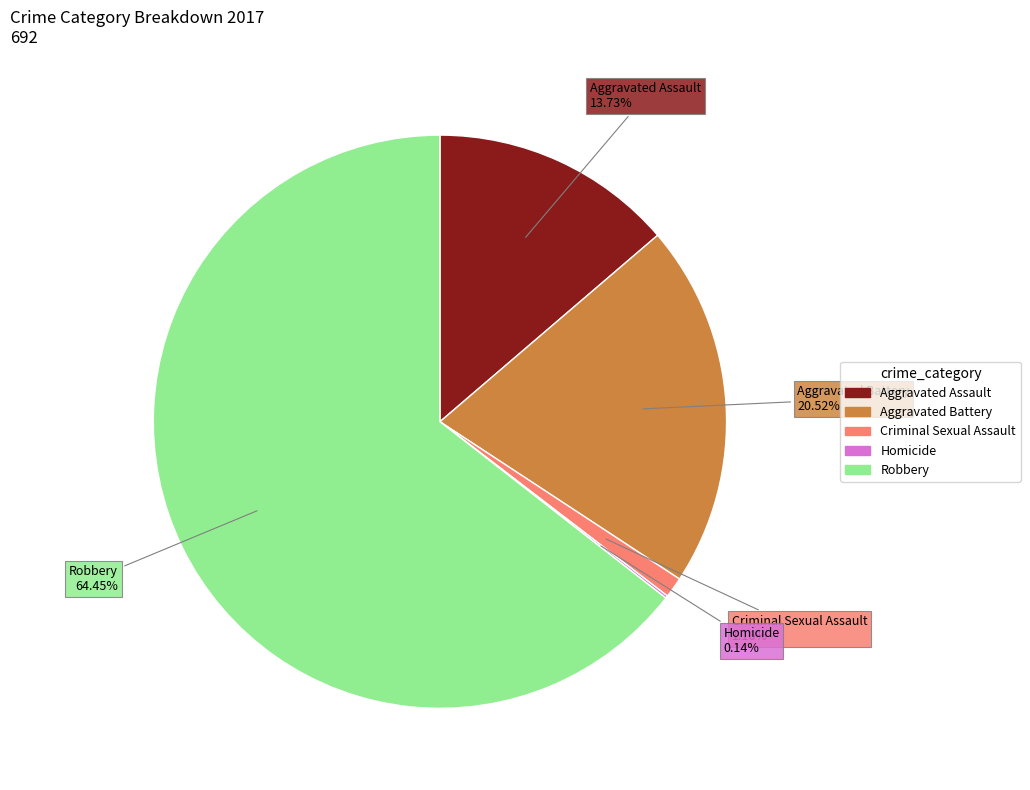

To the nearest percent, what portion does Aggravated Assault represent?

14%